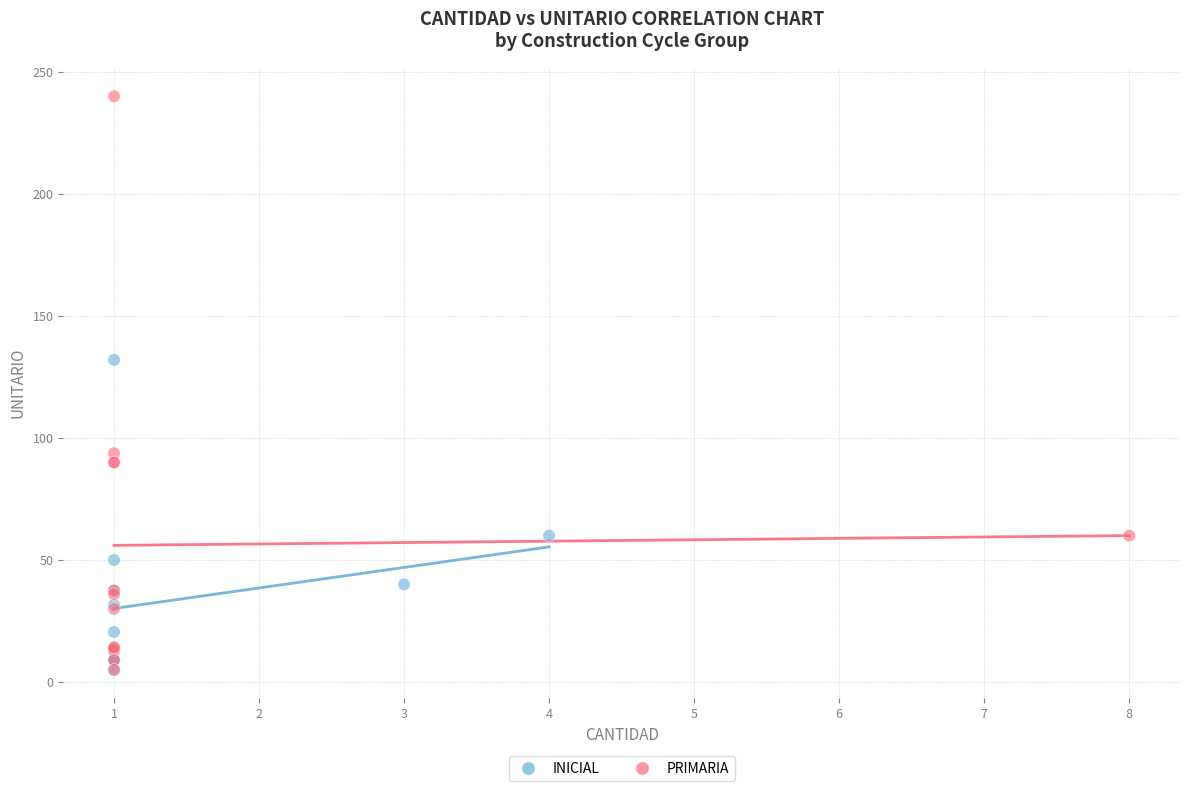

Which series has the widest spread of Y values?

PRIMARIA